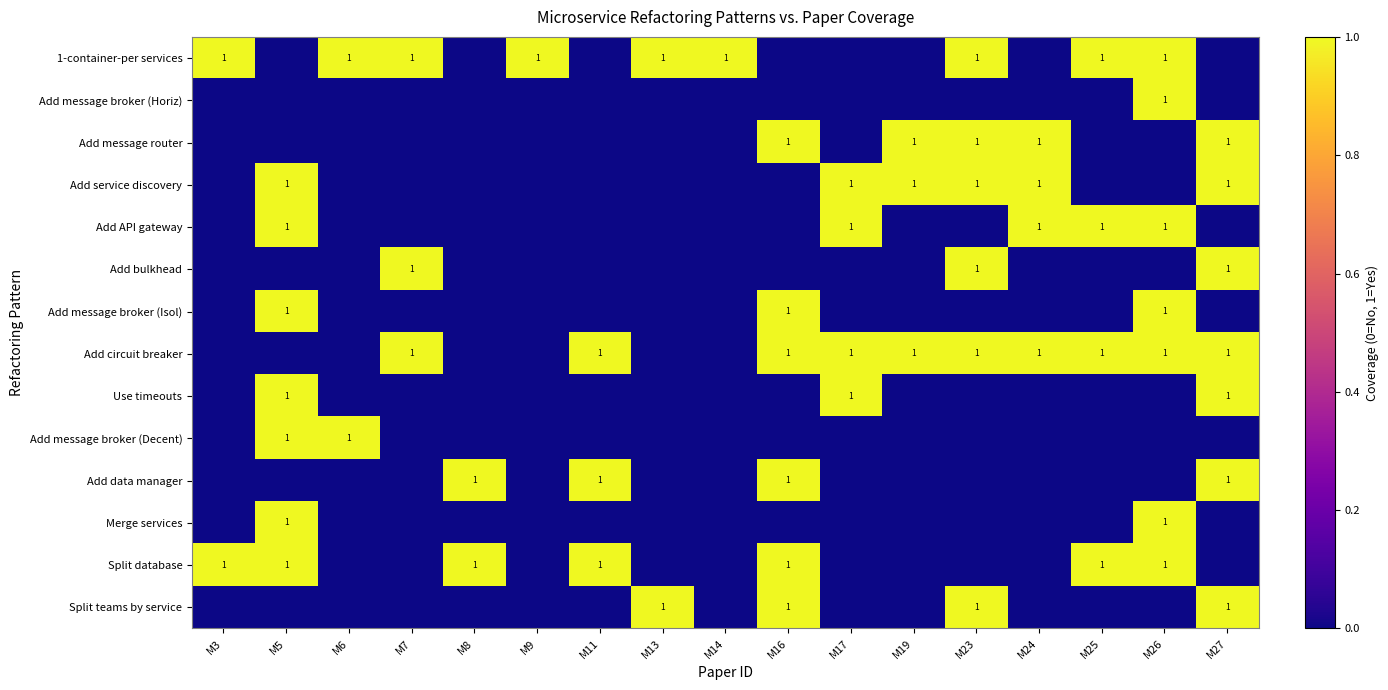

True or false: Add bulkhead has a value of 1 at M7.

True